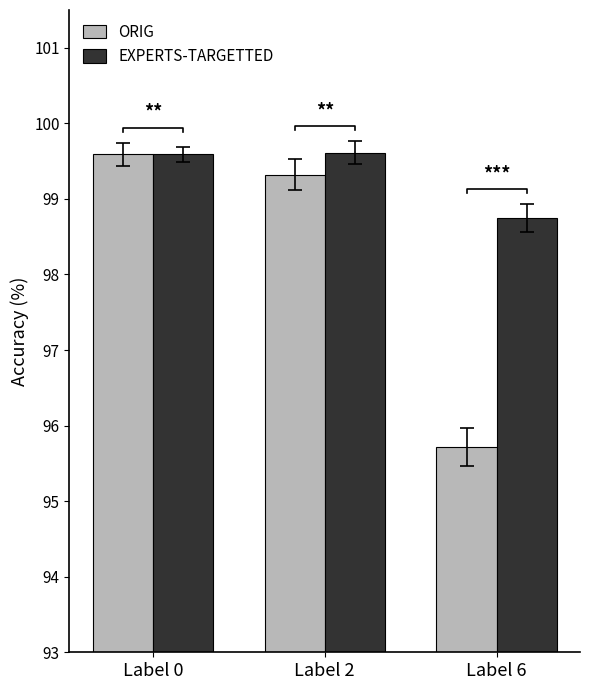

What is the value of the ORIG bar at the 2nd from the left?

99.3